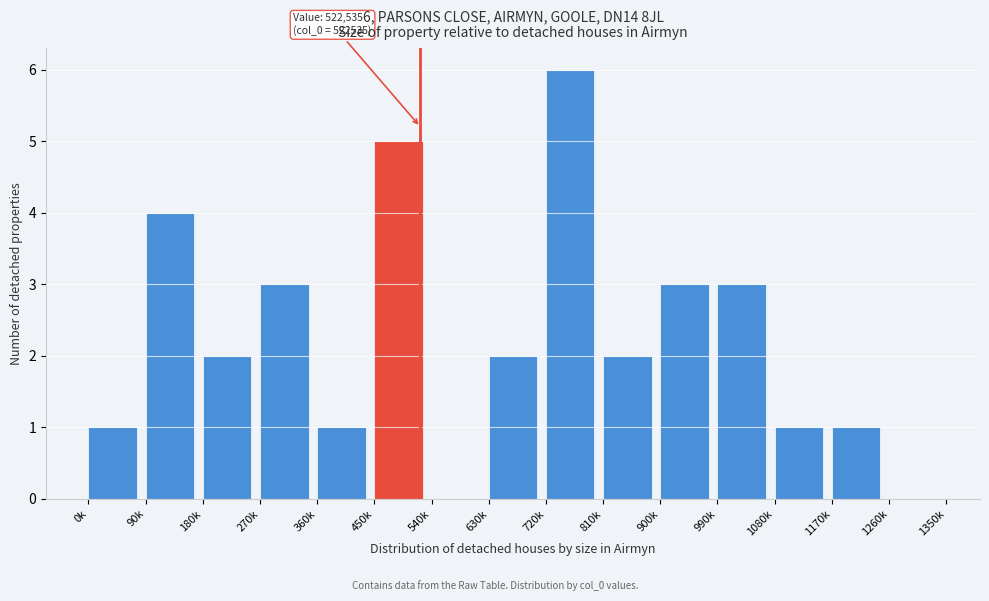

Reading right to left, transcribe all the data shown in this chart.

1260k=0	1170k=1	1080k=1	990k=3	900k=3	810k=2	720k=6	630k=2	540k=0	450k=5	360k=1	270k=3	180k=2	90k=4	0k=1